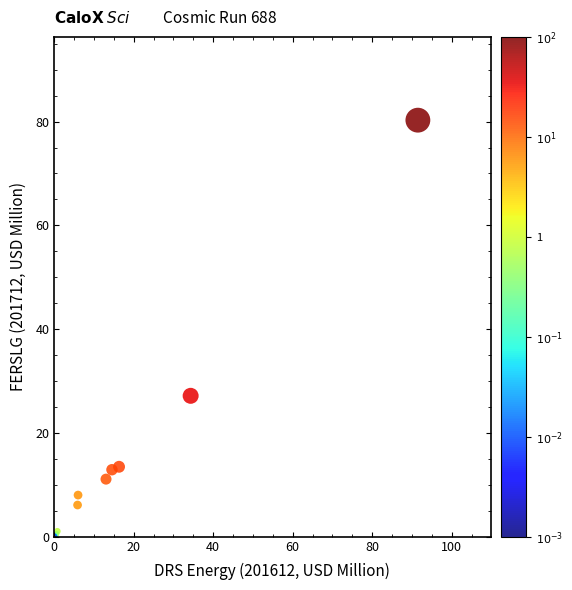

What Y value in the scatter plot is closest to 40?

27.1